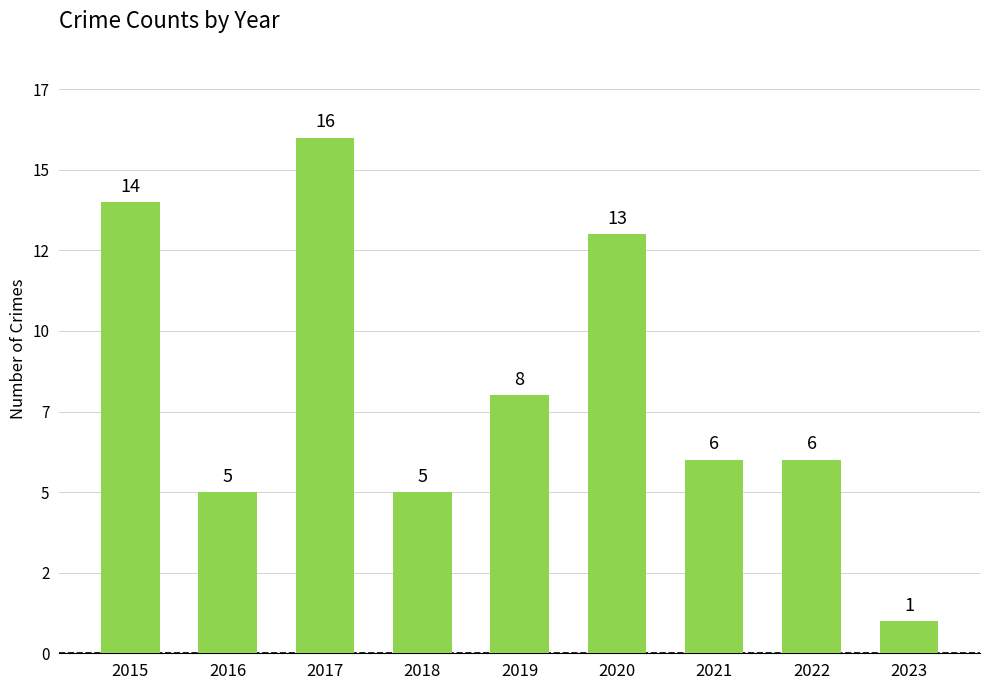

Reading left to right, extract all data points from this chart.

2015=14	2016=5	2017=16	2018=5	2019=8	2020=13	2021=6	2022=6	2023=1